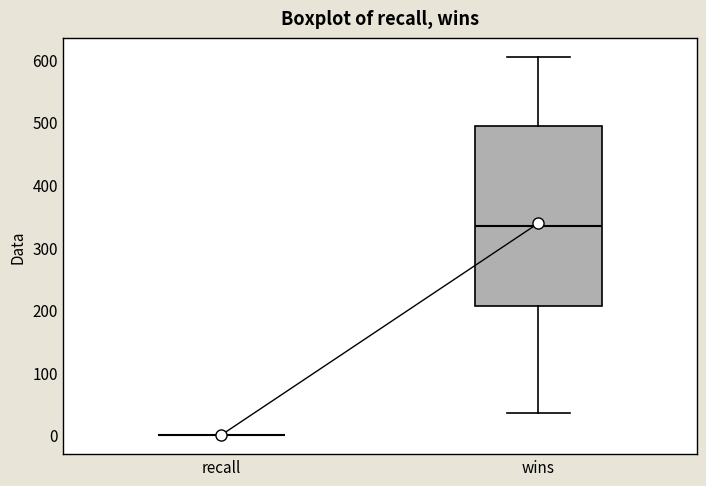

Reading left to right, read every box against the y-axis: the position of its median line, the range the box covers, and the ends of its whiskers. The values are not printed on the chart, so give them approximately, as read against the axis.

recall: box collapsed to a line at 0, whiskers 0 to 0
wins: median 340, box 210 to 490, whiskers 40 to 600